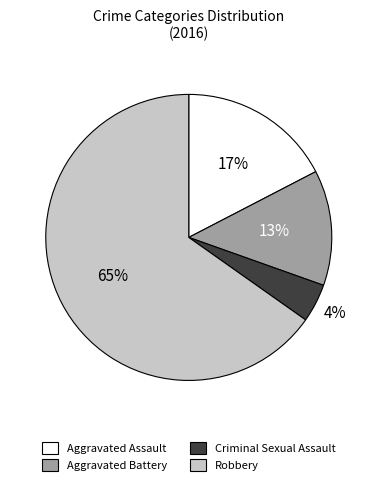

Which slice is the smallest?

Criminal Sexual Assault